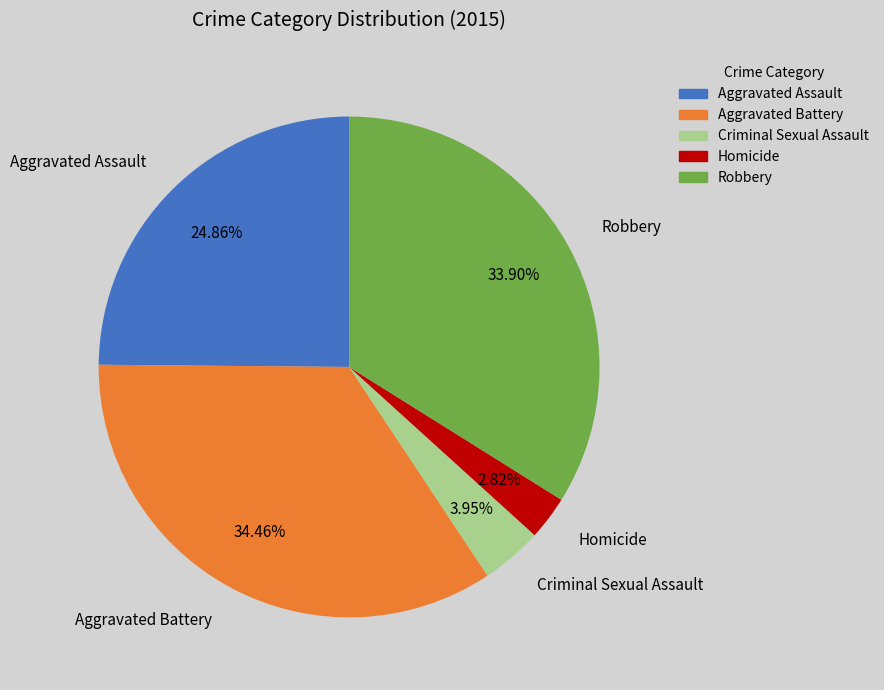

Which category has the biggest portion of the pie?

Aggravated Battery